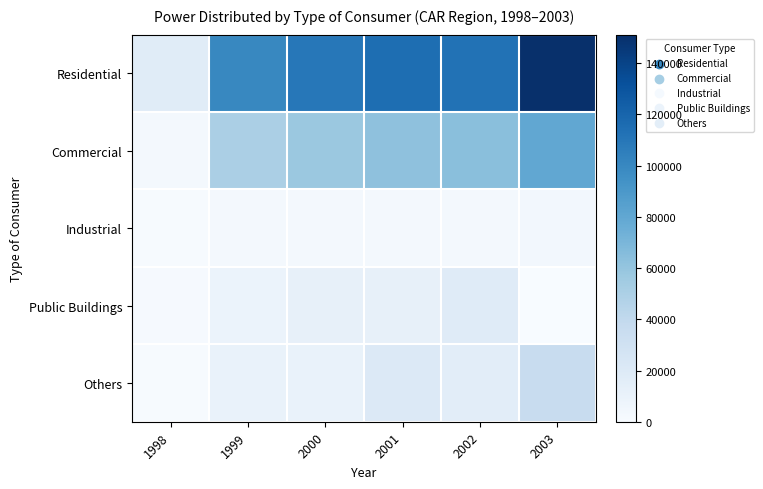

At how many categories does at least one series exceed 92700?

5